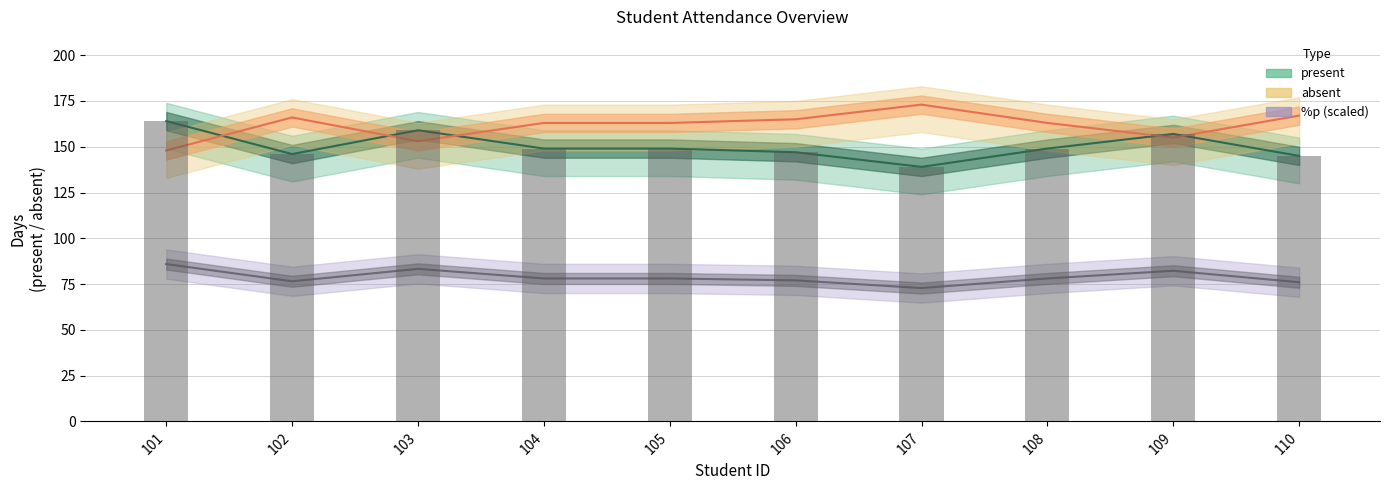

What is the difference between the maximum and second lowest values in the absent series?

20.0